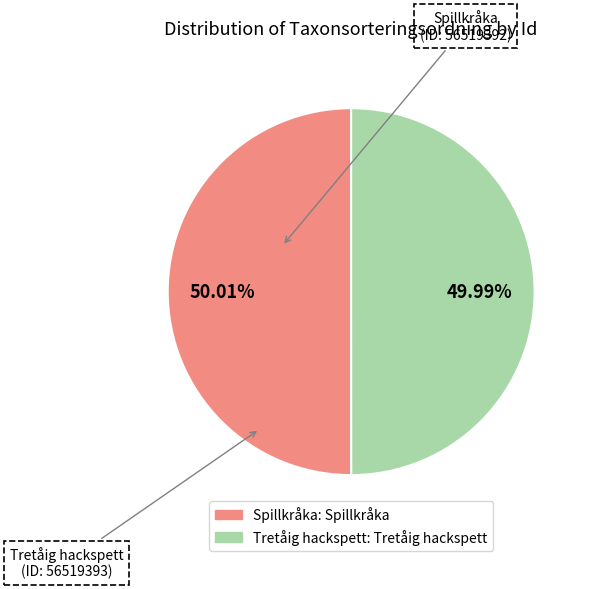

Is there any slice that represents more than half of the pie?

Yes